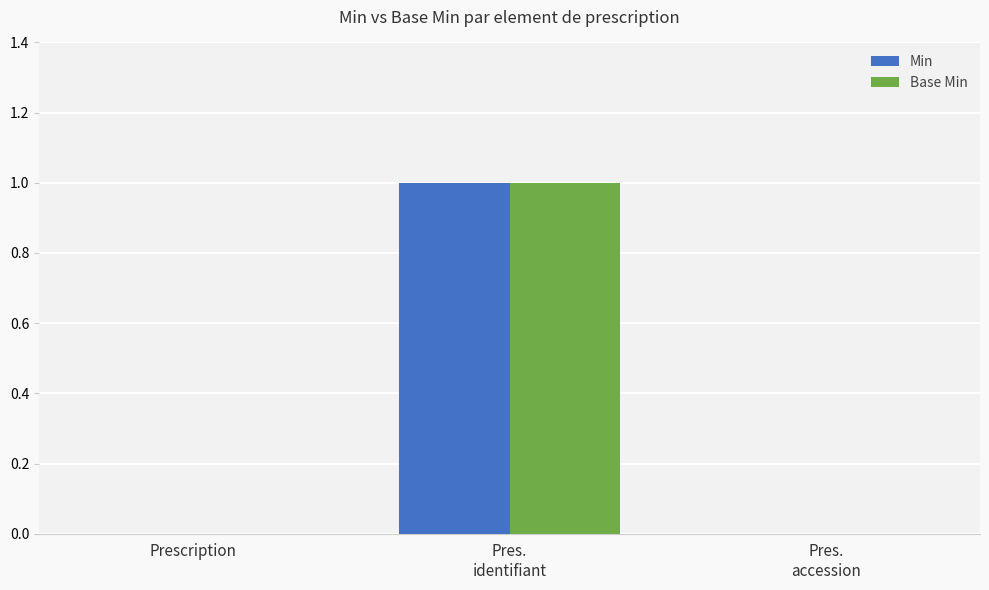

Is it true that Min equals -1 at Prescription?

False